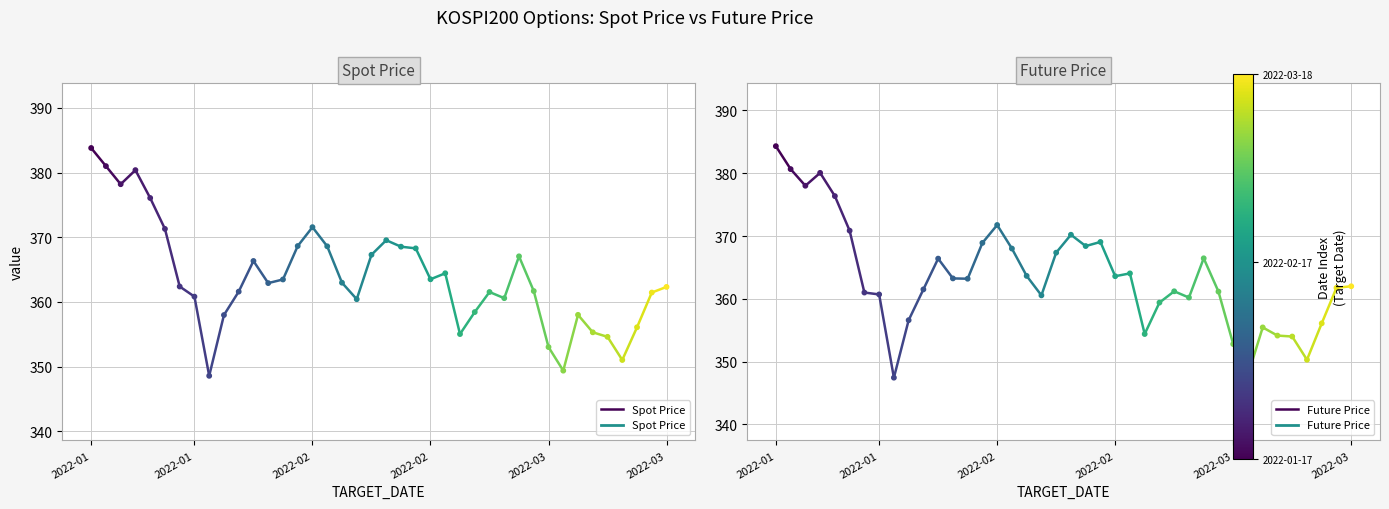

Which series contains the highest Y value?

Future Price